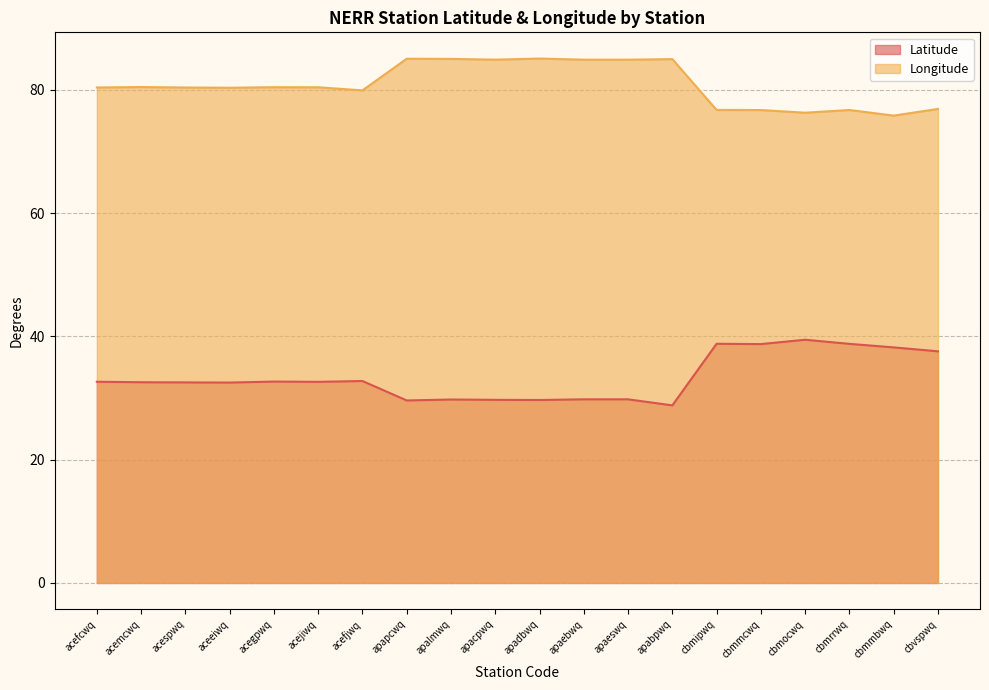

How many interior local valleys does the Longitude series have?

5